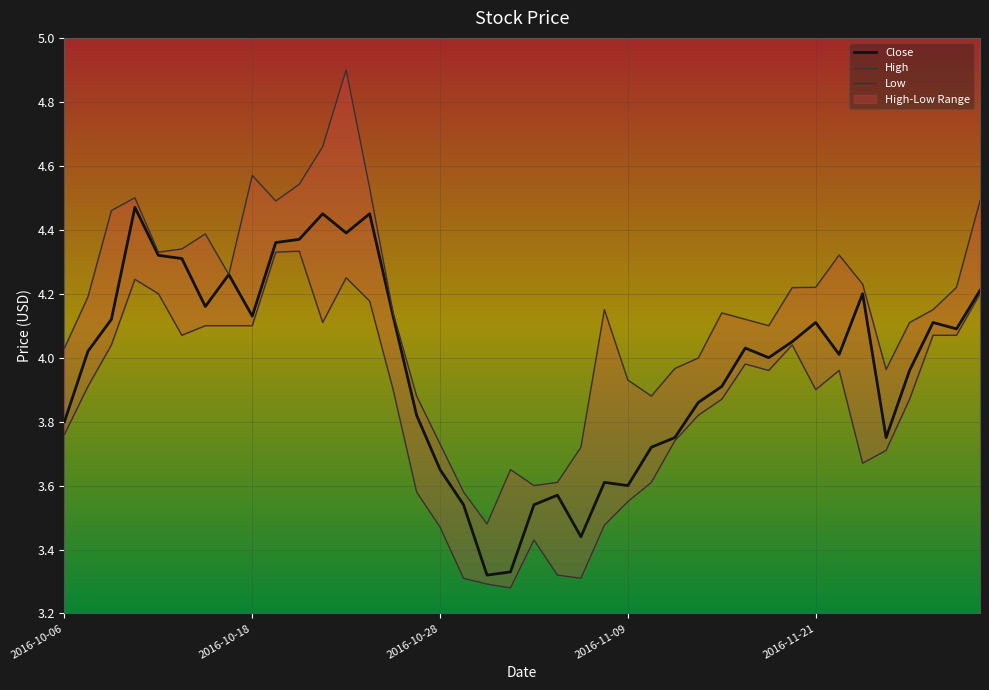

In Close, how many points are higher than both neighbors (excluding endpoints)?

10